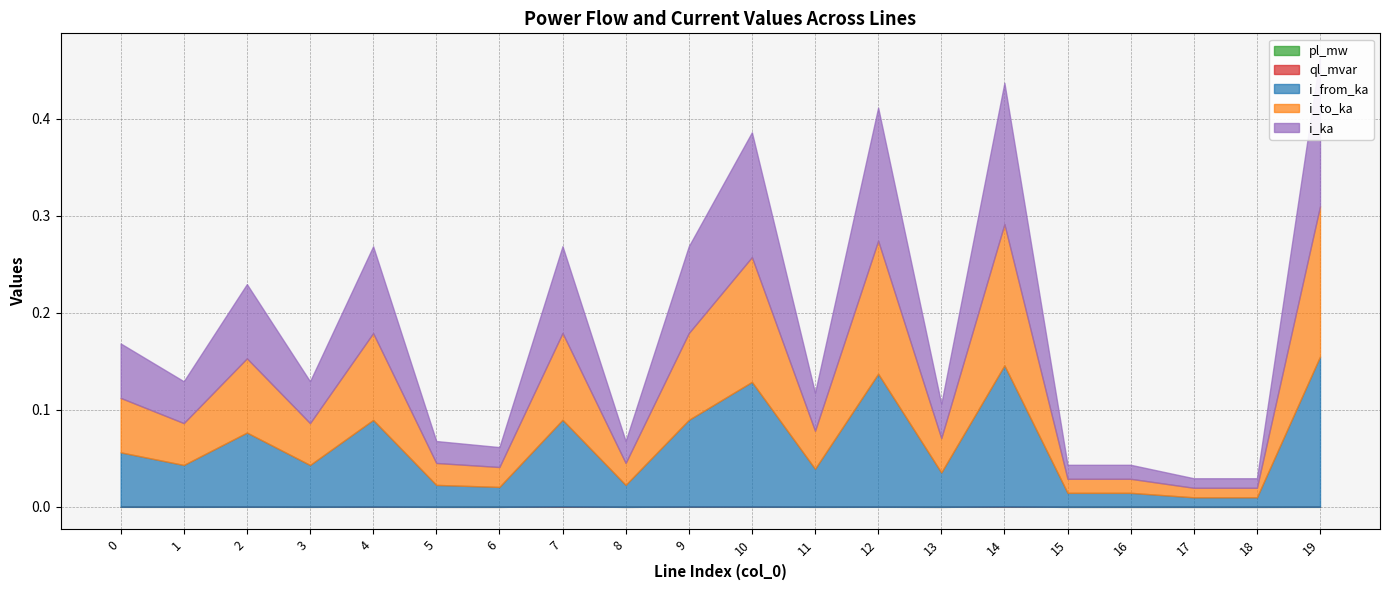

True or false: i_from_ka has more than 2 interior local peaks.

True